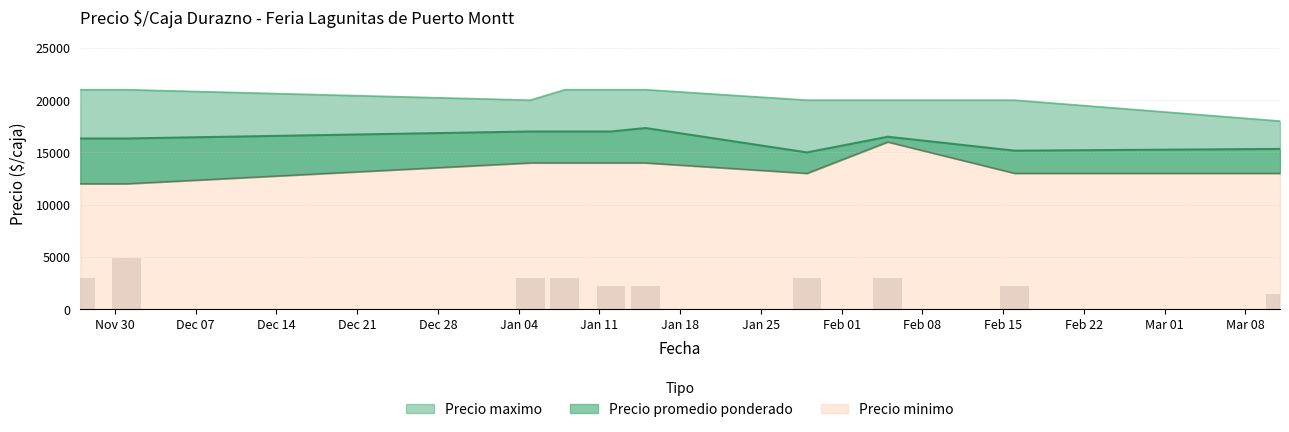

What are all the series names shown in the legend?

Precio minimo, Precio promedio ponderado, Precio maximo